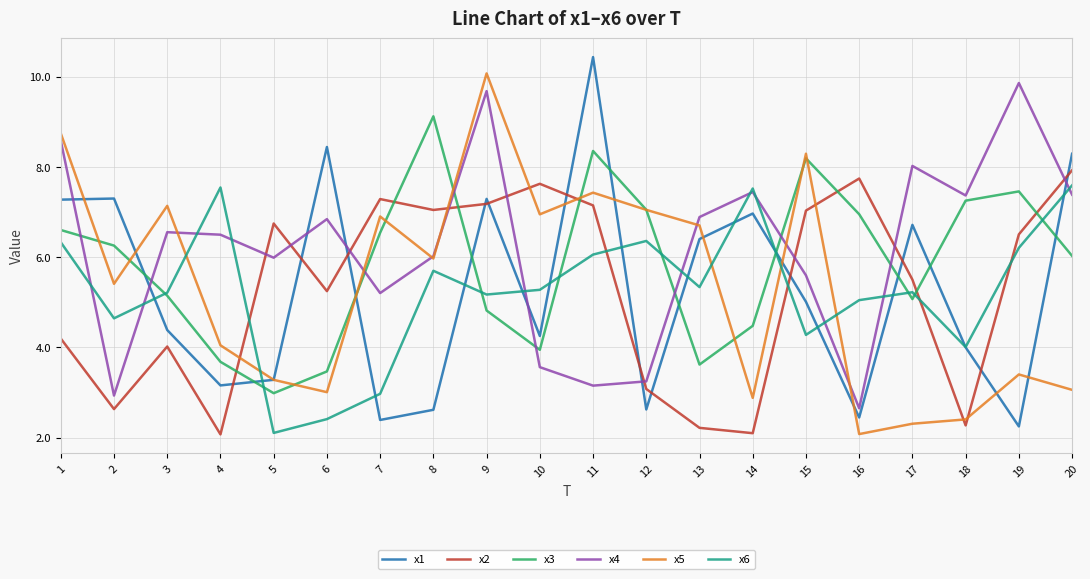

What is the total value across all series at 6?

29.4